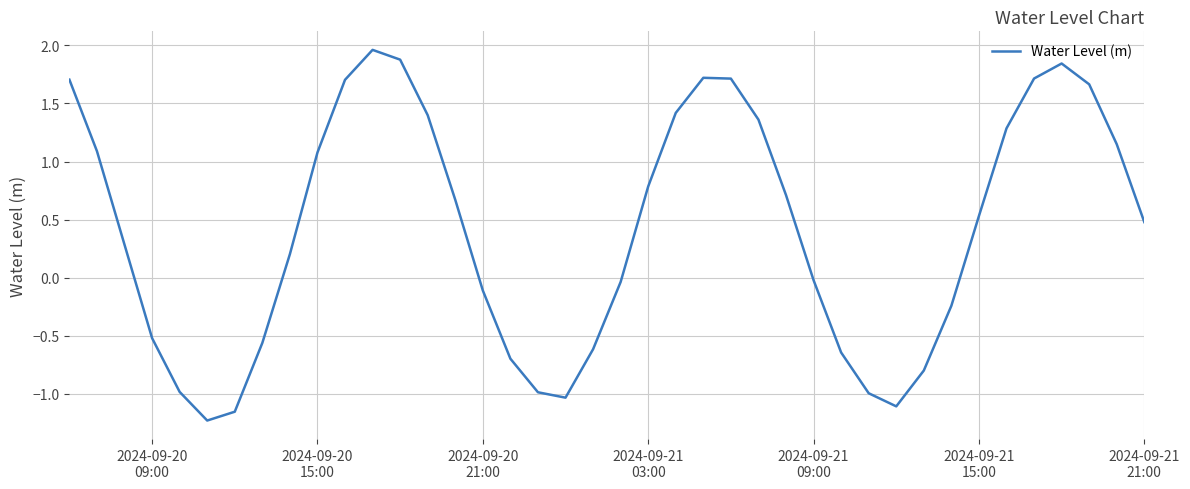

How many values are below 0?

17